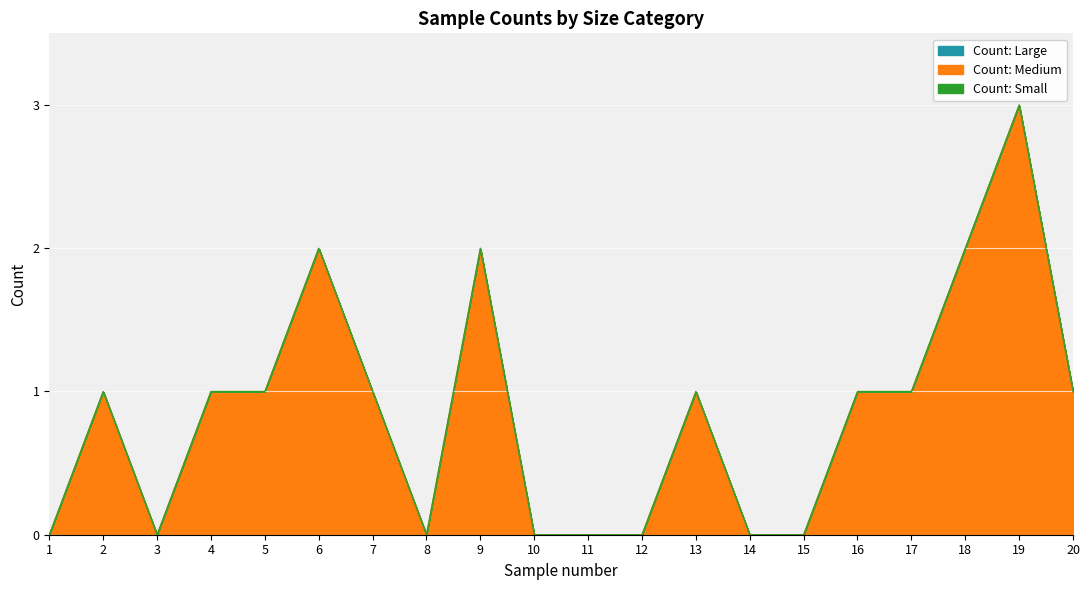

What is the difference between the highest and lowest values at 2?

1